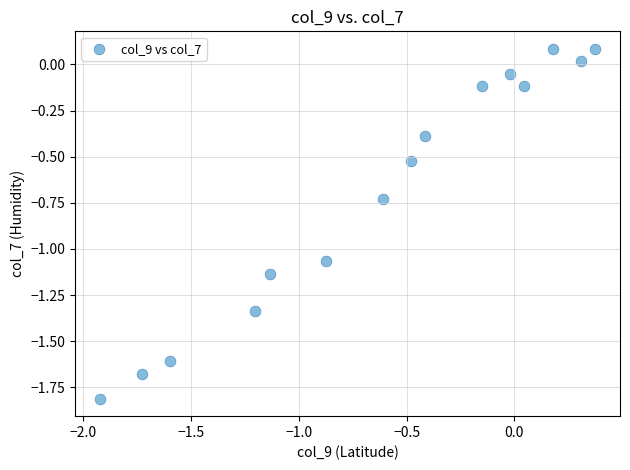

What is the range of Y values (max minus min)?

1.9